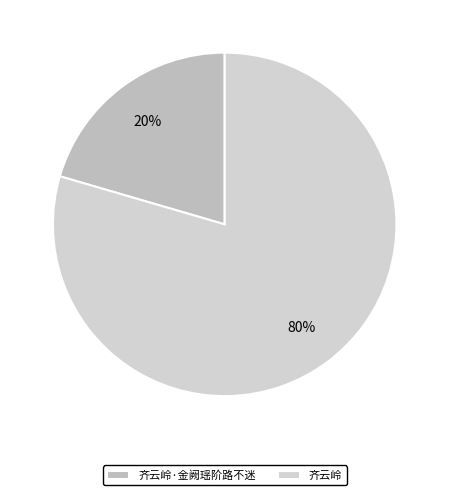

What portion of the pie excludes 齐云岭·金阙瑶阶路不迷?

79.5%